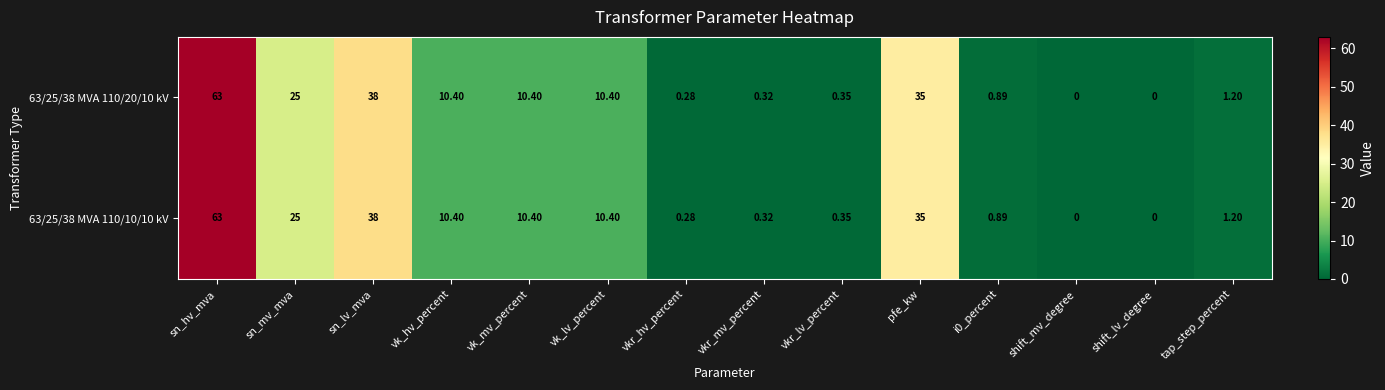

At which label is 63/25/38 MVA 110/20/10 kV closest to 31?

pfe_kw